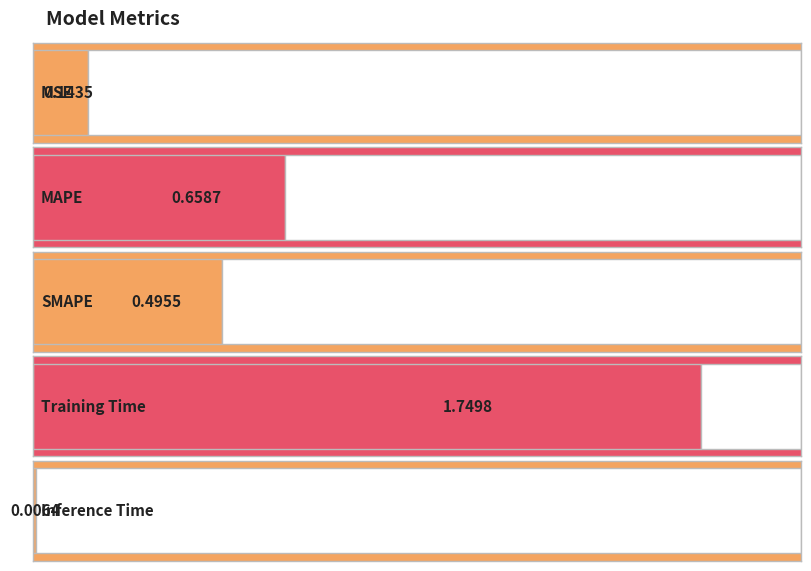

What is the value of the 3rd bar from the left?

0.5